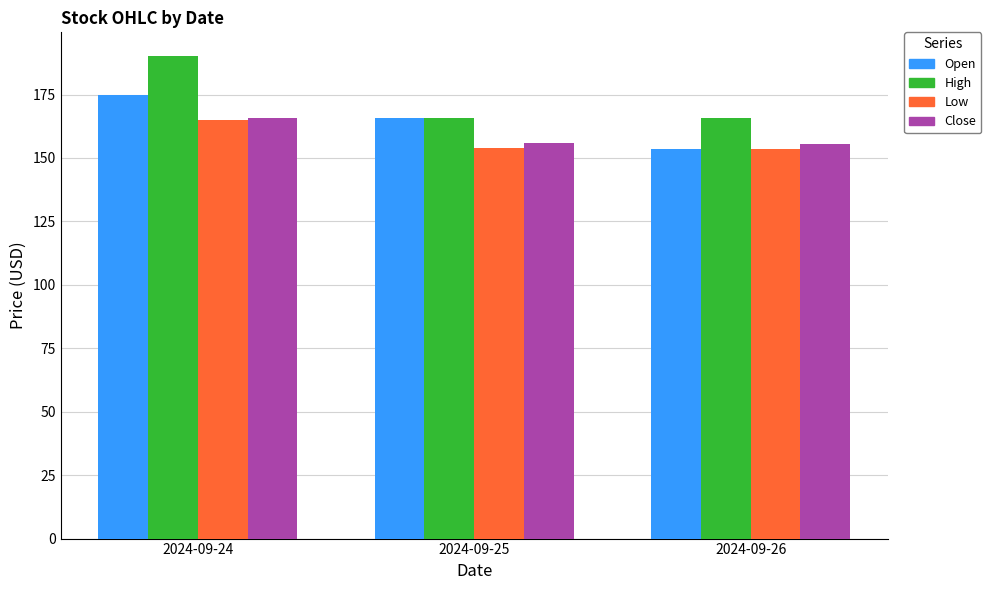

Which series changed the most between 2024-09-24 and 2024-09-25?

High